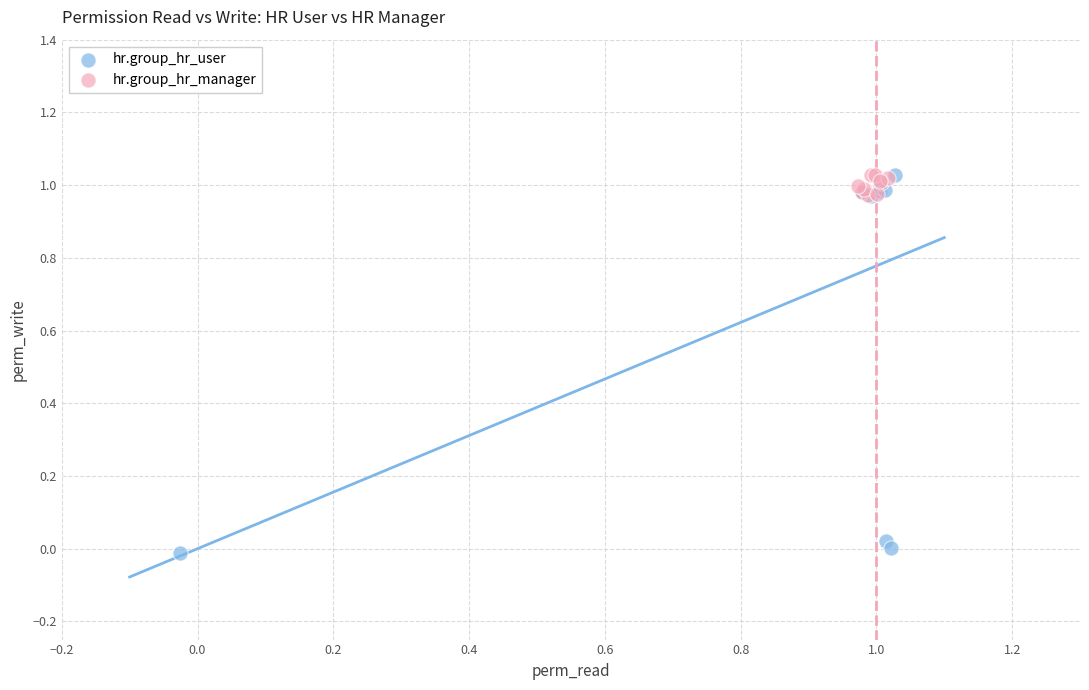

Which series has the widest spread of Y values?

hr.group_hr_user